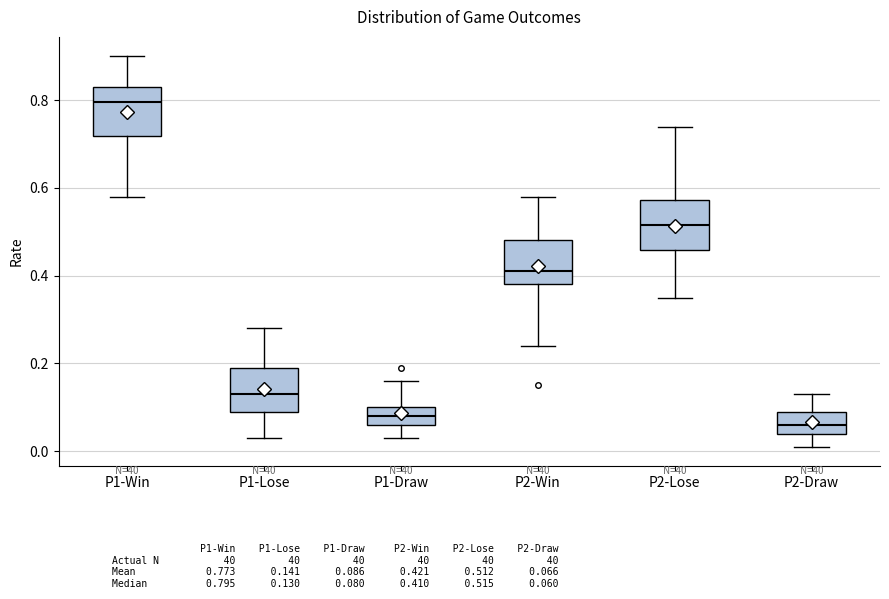

Which box's median line is the lowest?

P2-Draw